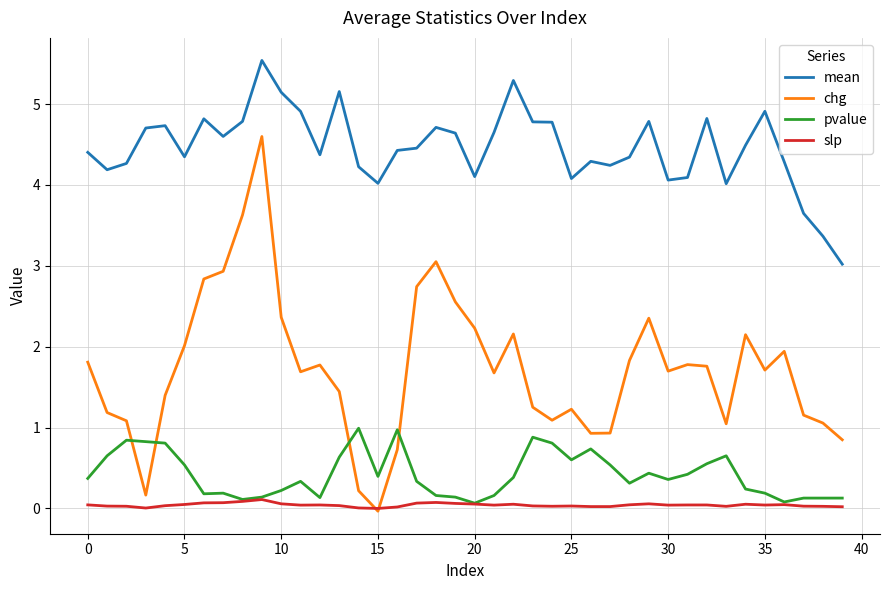

Does the chart display data point markers on the line(s)?

No